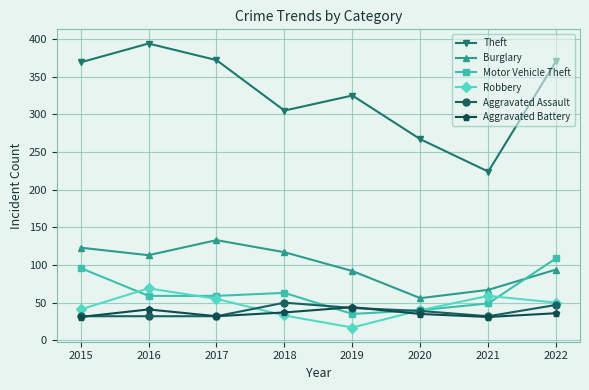

True or false: Theft and Aggravated Battery intersect in this chart.

False